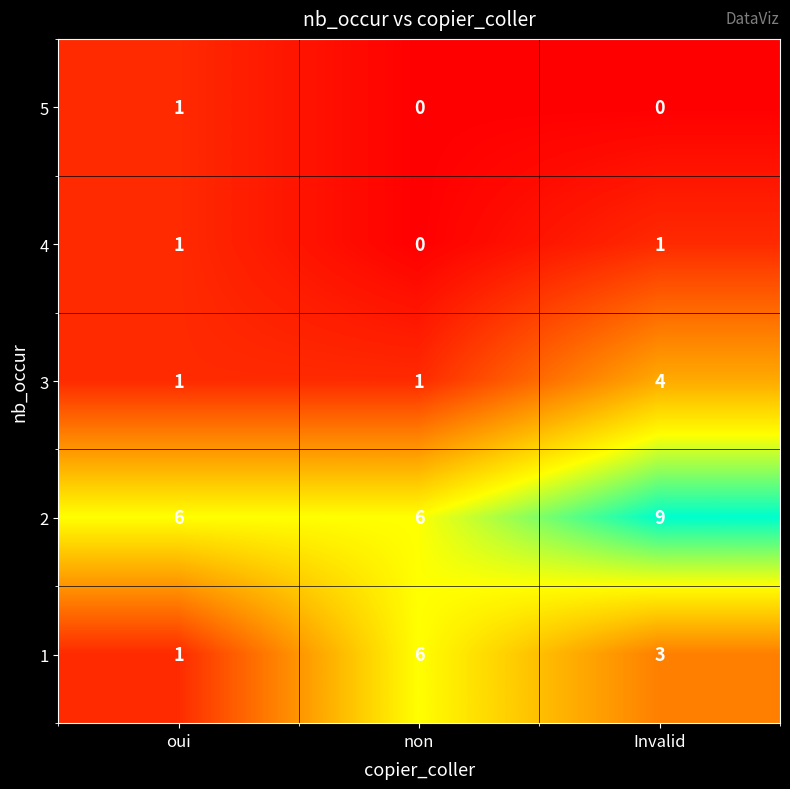

Reading right to left, list all the values displayed in this chart.

5: Invalid=0	non=0	oui=1
4: Invalid=1	non=0	oui=1
3: Invalid=4	non=1	oui=1
2: Invalid=9	non=6	oui=6
1: Invalid=3	non=6	oui=1